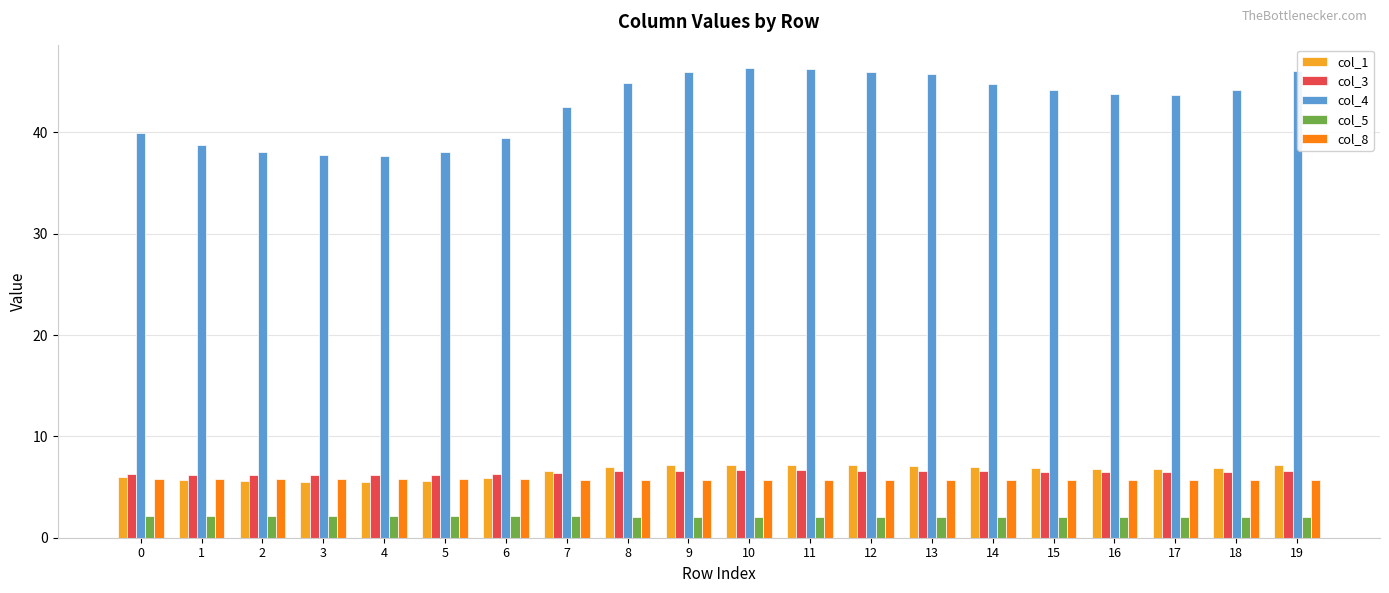

Which series has the largest total across all categories?

col_4